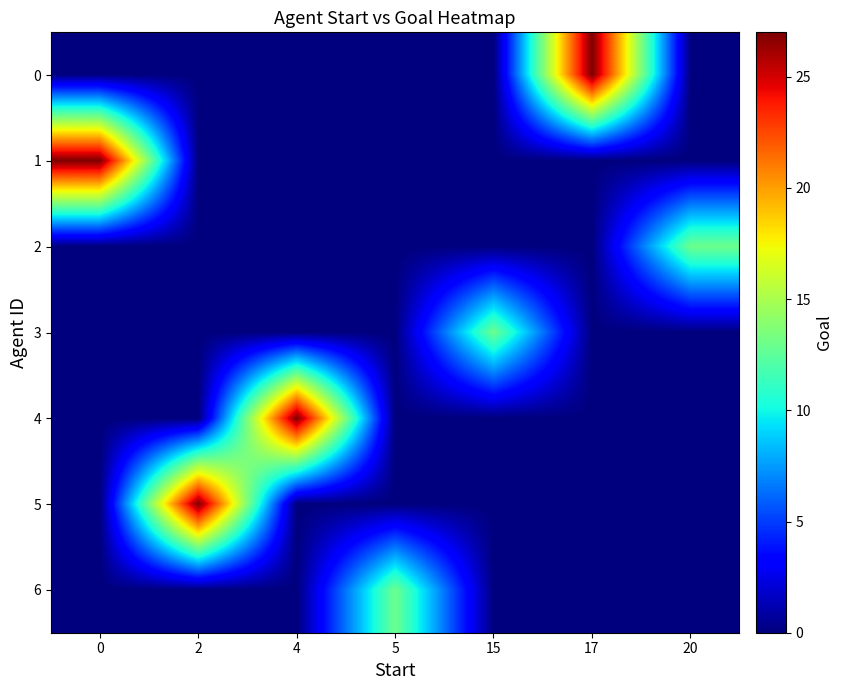

At how many categories does at least one series exceed 23?

4